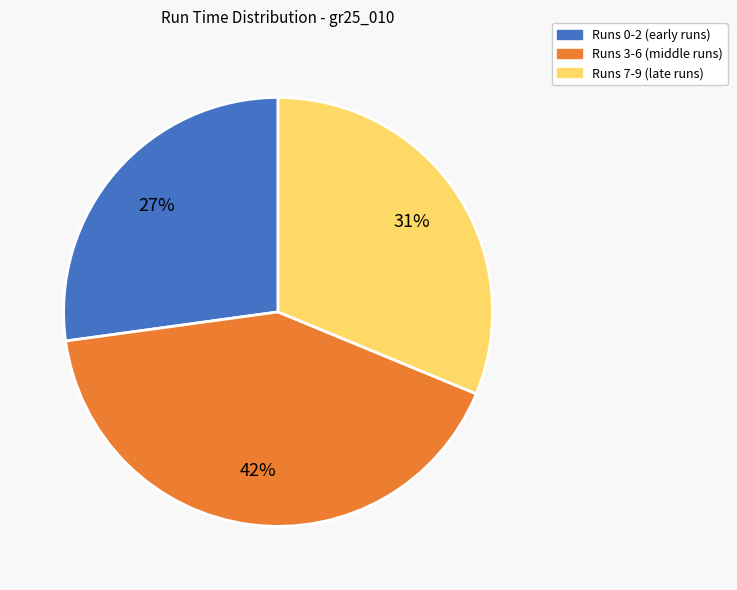

True or false: Runs 0-2 (early runs) accounts for 27% of the total.

True